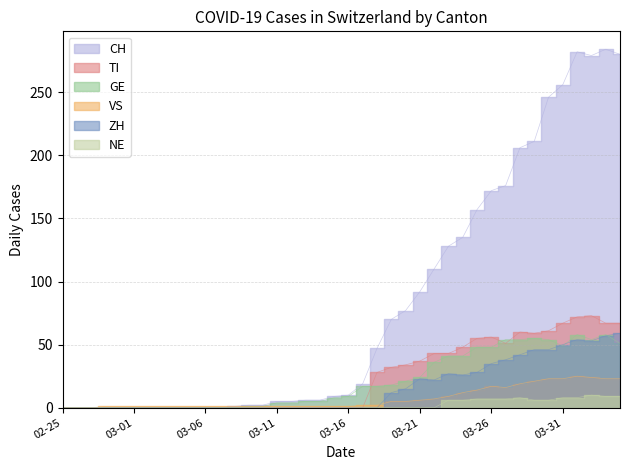

What is the highest value of the TI series?

73